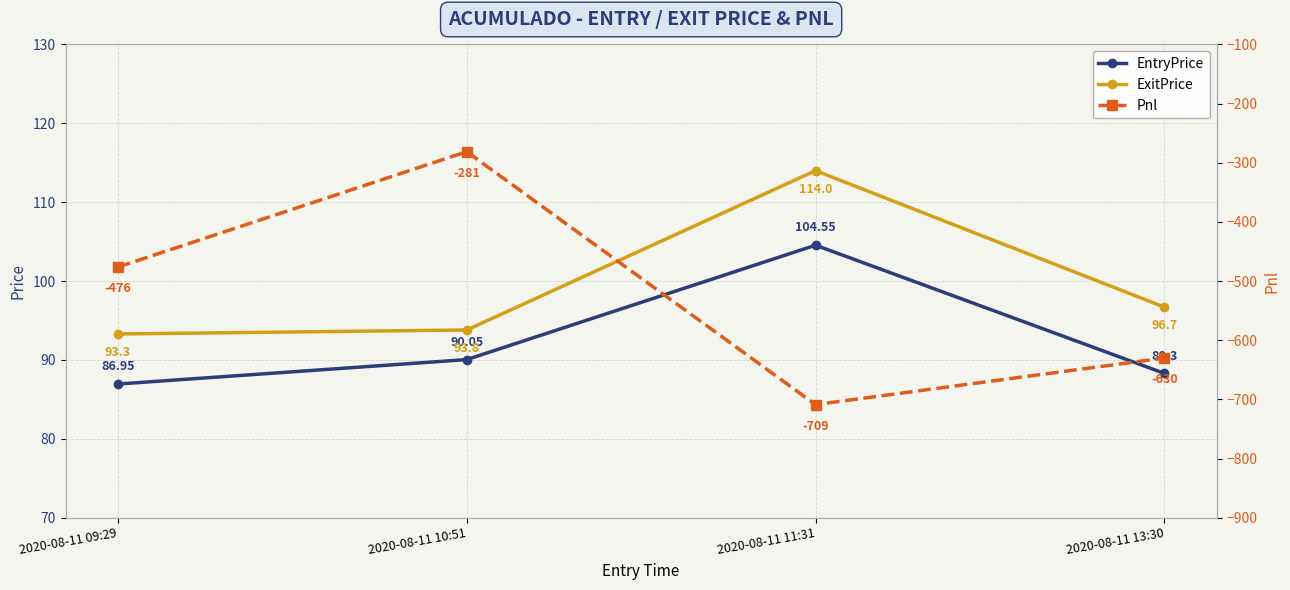

What are all the series names shown in the legend?

EntryPrice, ExitPrice, Pnl